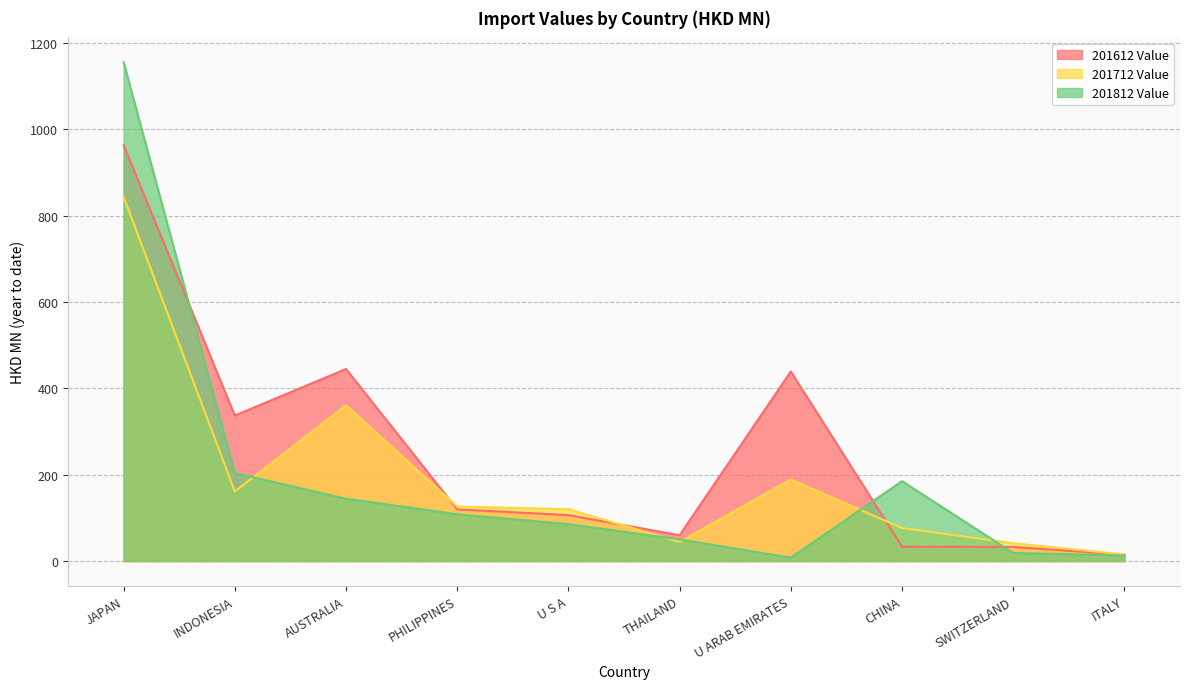

Reading left to right, what are all the values shown in this chart?

201612 Value: JAPAN=962.7	INDONESIA=337.0	AUSTRALIA=444.7	PHILIPPINES=119.7	U S A=106.4	THAILAND=59.9	U ARAB EMIRATES=439.0	CHINA=33.5	SWITZERLAND=32.7	ITALY=14.8
201712 Value: JAPAN=843.0	INDONESIA=161.1	AUSTRALIA=360.8	PHILIPPINES=126.3	U S A=120.2	THAILAND=44.2	U ARAB EMIRATES=189.1	CHINA=76.5	SWITZERLAND=41.4	ITALY=15.4
201812 Value: JAPAN=1154.7	INDONESIA=203.7	AUSTRALIA=144.5	PHILIPPINES=108.4	U S A=85.6	THAILAND=50.2	U ARAB EMIRATES=8.0	CHINA=185.1	SWITZERLAND=19.0	ITALY=12.9